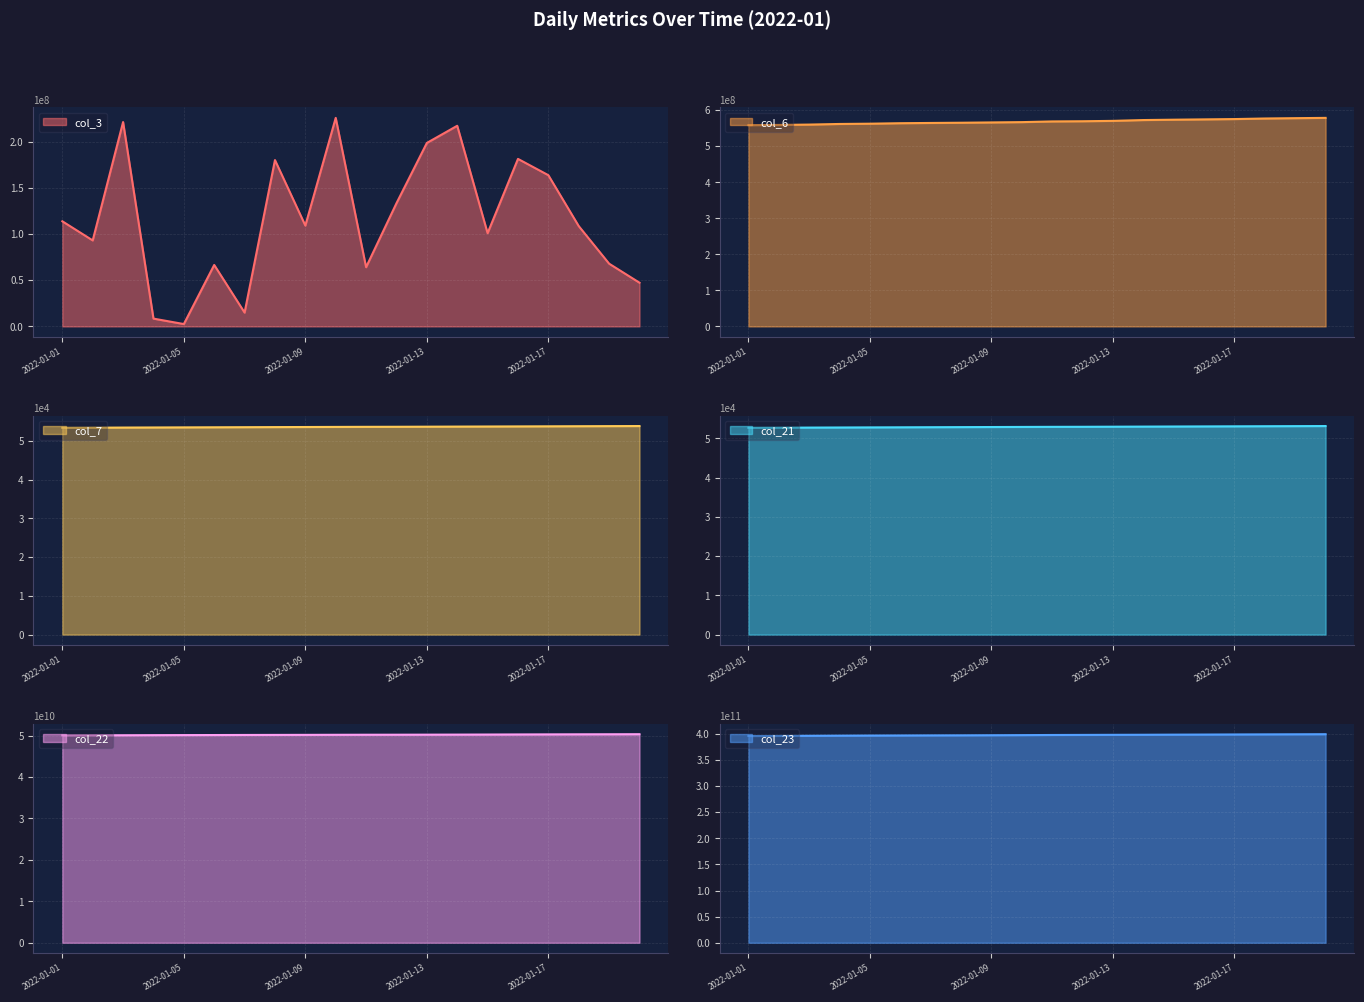

What is the greatest value displayed?

399495460287